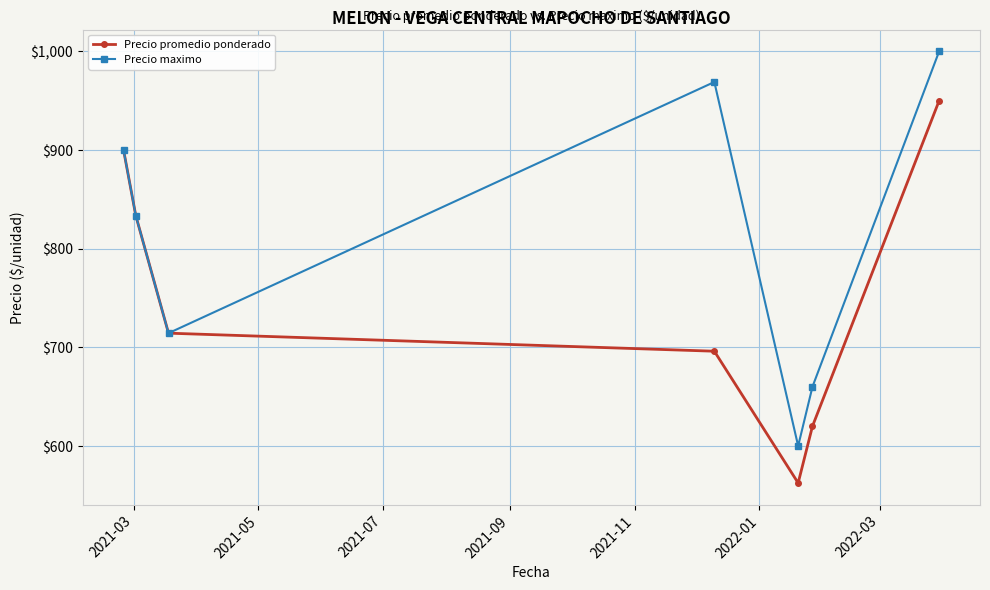

Which series has the largest total across all categories?

Precio maximo